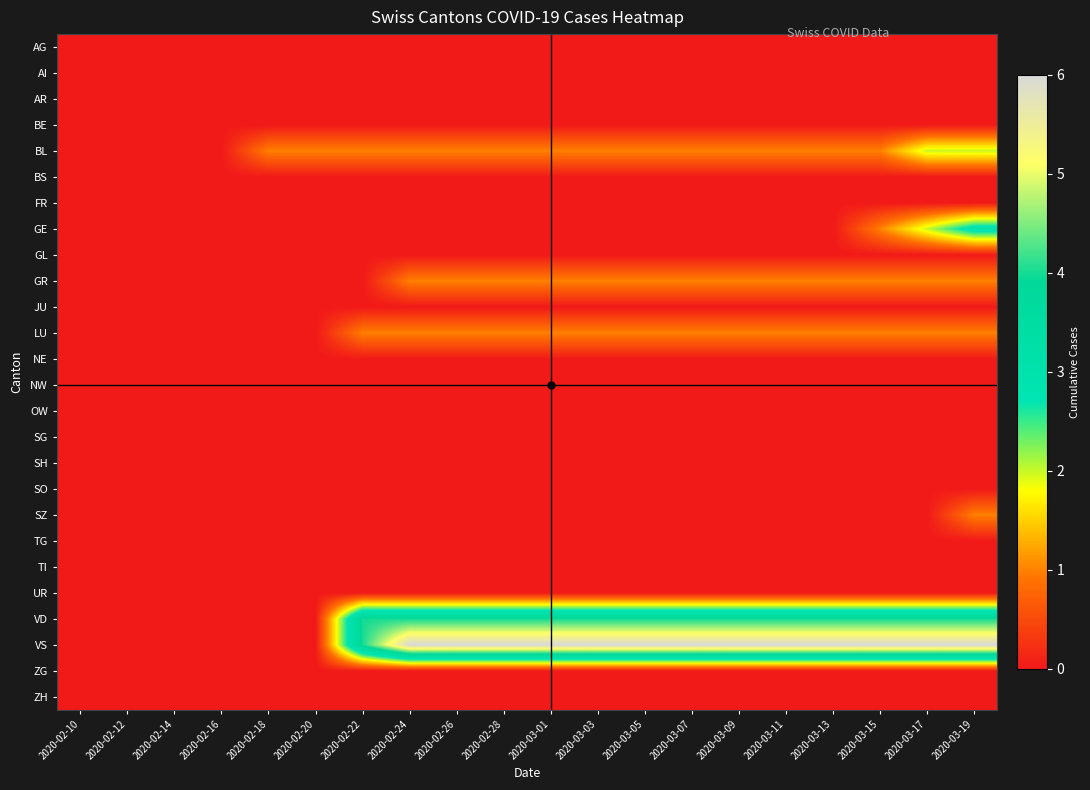

Which series has the widest spread of values?

VS